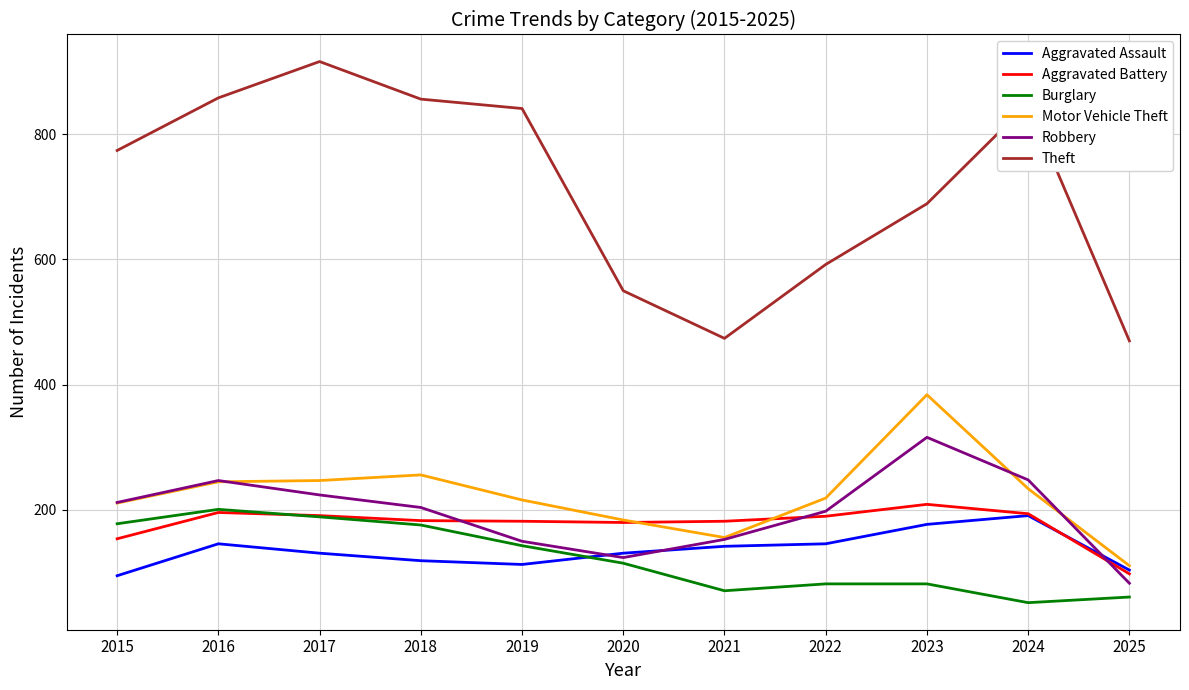

Which category has the lowest value in the Robbery series?

2025